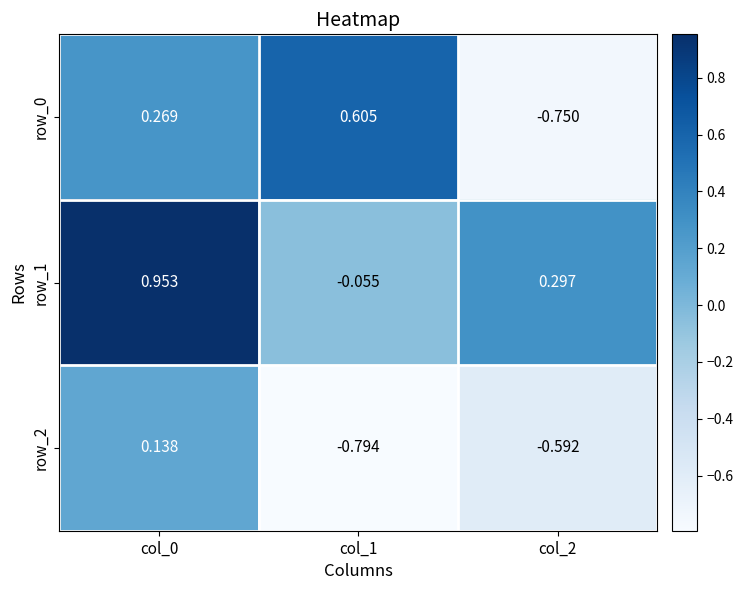

Is it true that row_0 equals 0.2 at col_1?

False